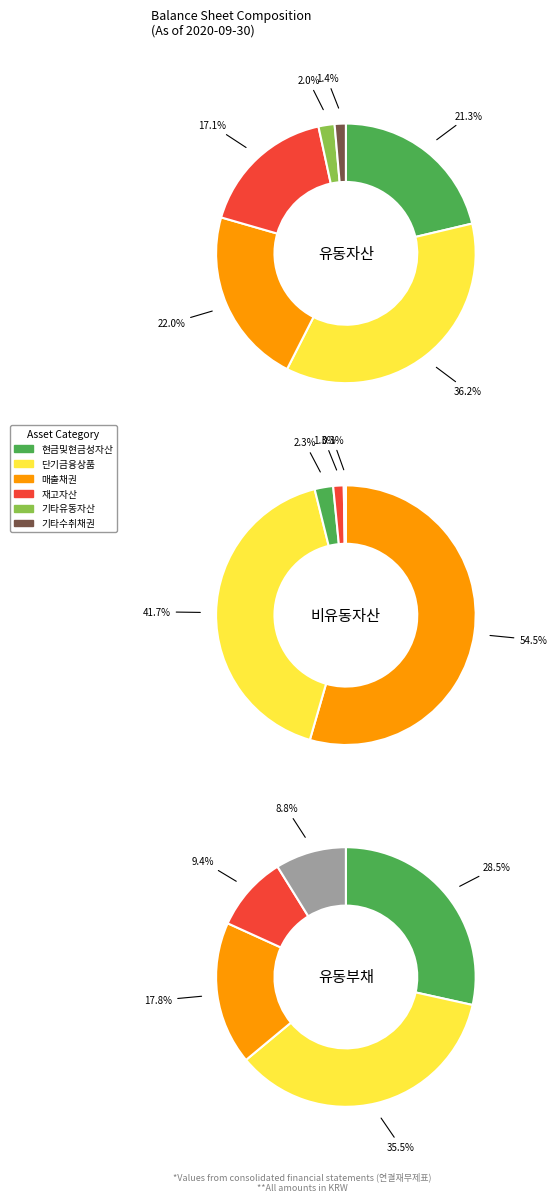

What is the change in value from 매출채권 to 비유동자산?

+27177145168